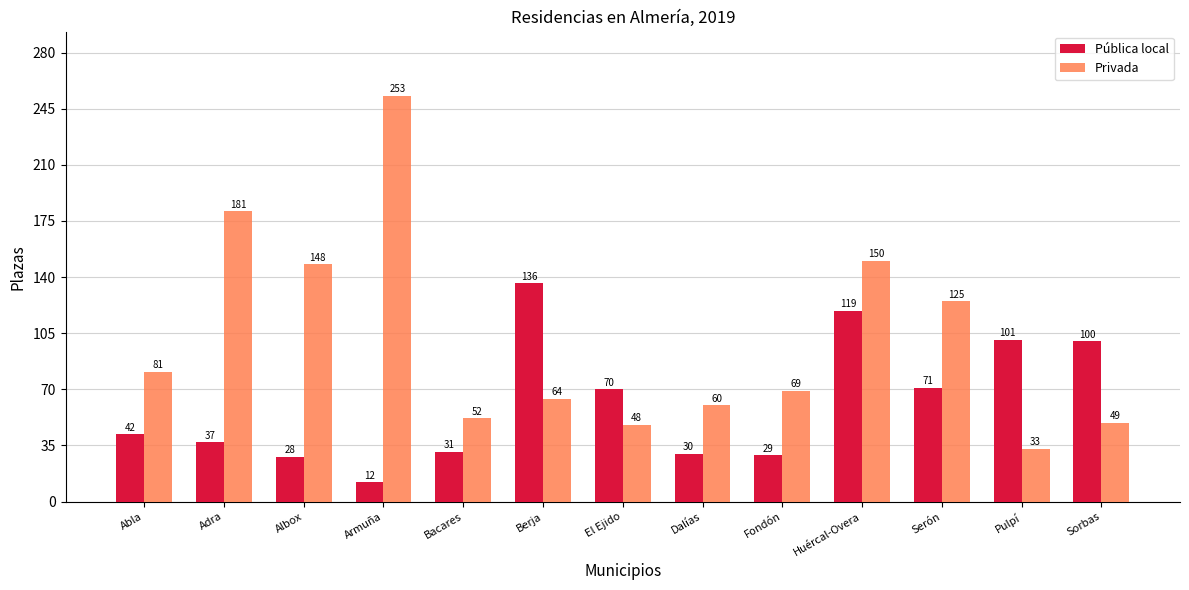

Is the value of Pública local at Serón greater than the value of Privada at Dalías?

Yes